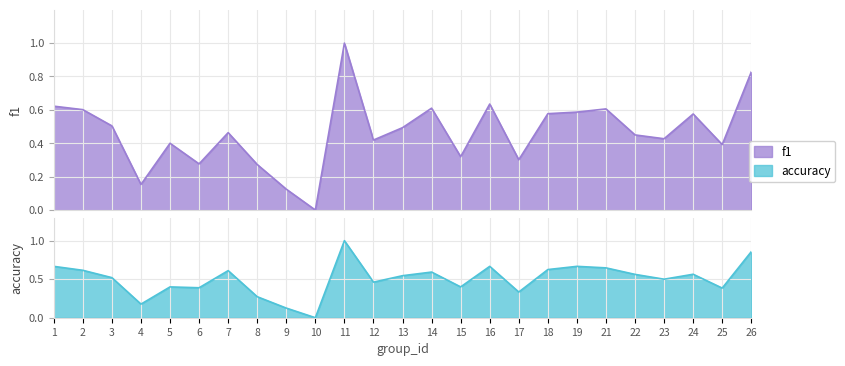

How many interior local valleys does the accuracy series have?

8